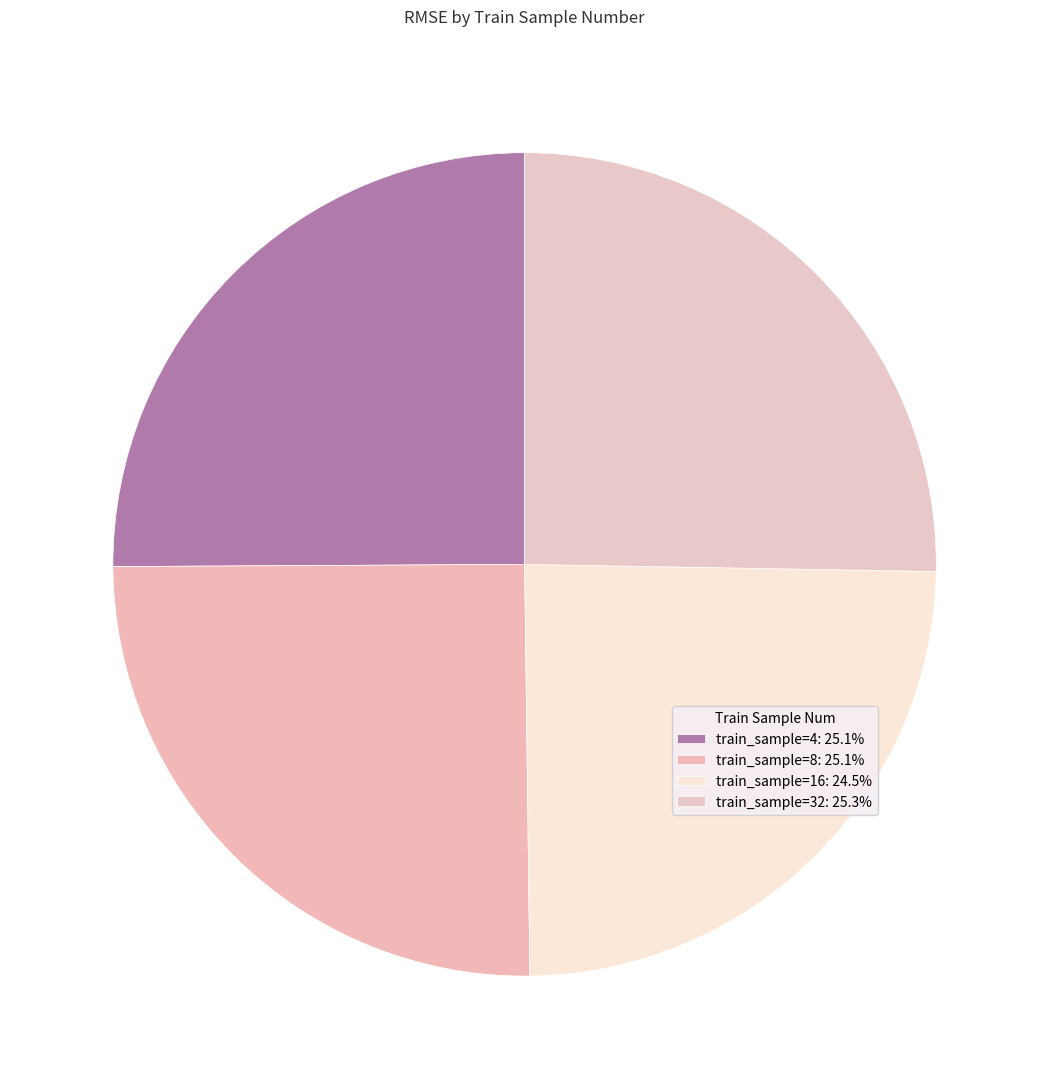

Count the number of slices in the pie.

4